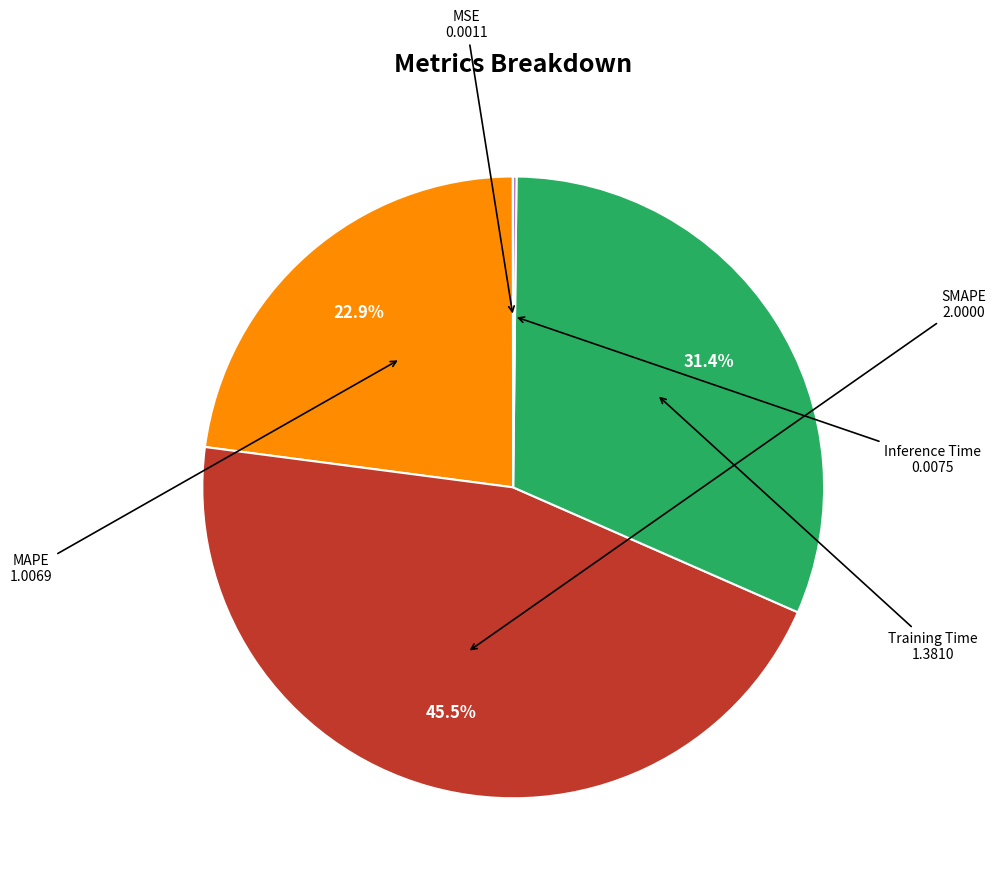

Is there any slice that represents more than half of the pie?

No